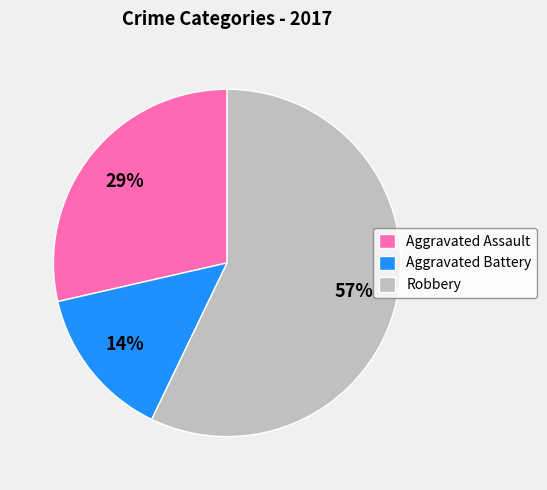

To the nearest percent, what is the average slice percentage?

33%